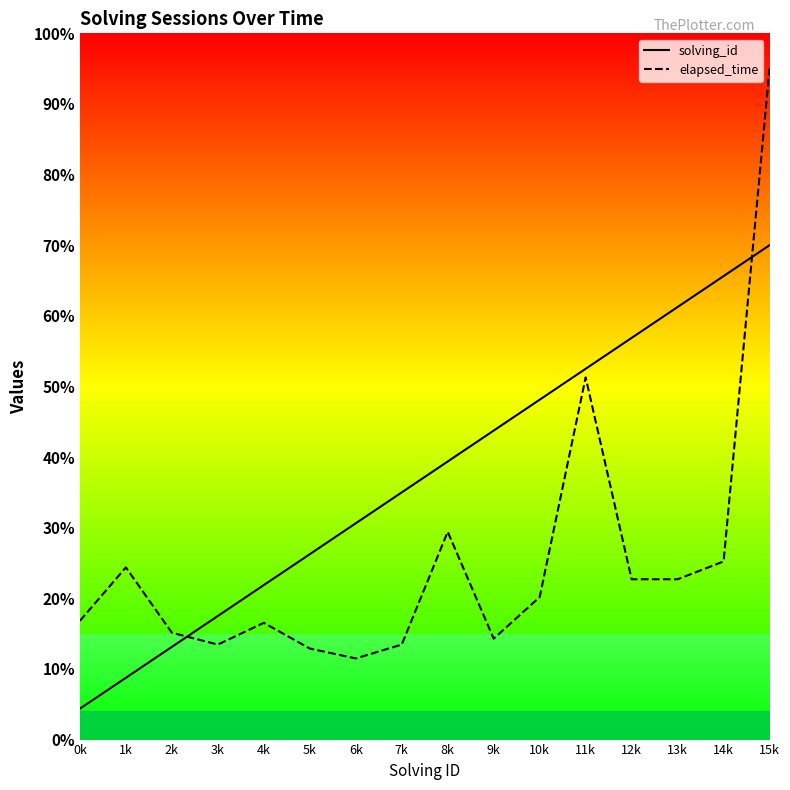

Reading right to left, list all the values displayed in this chart.

solving_id: 15k=87010.0	14k=81571.9	13k=76133.8	12k=70695.6	11k=65257.5	10k=59819.4	9k=54381.3	8k=48943.1	7k=43505.0	6k=38066.9	5k=32628.8	4k=27190.6	3k=21752.5	2k=16314.4	1k=10876.2	0k=5438.1
elapsed_time: 15k=118085.0	14k=31350.0	13k=28215.0	12k=28215.0	11k=63745.0	10k=25080.0	9k=17765.0	8k=36575.0	7k=16720.0	6k=14281.0	5k=16023.0	4k=20551.0	3k=16720.0	2k=18810.0	1k=30305.0	0k=20900.0